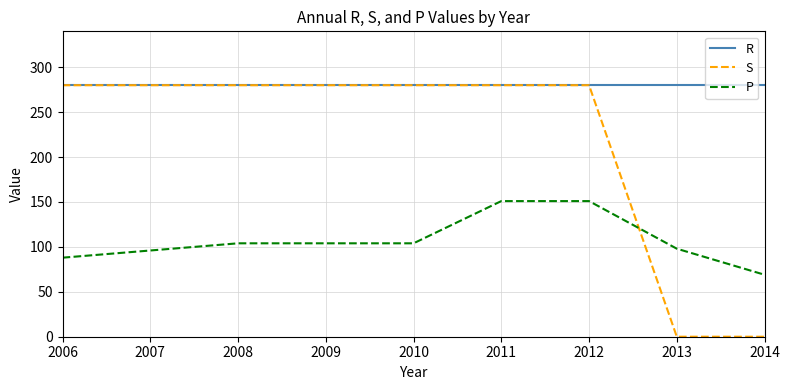

At how many categories does at least one series exceed 124?

8